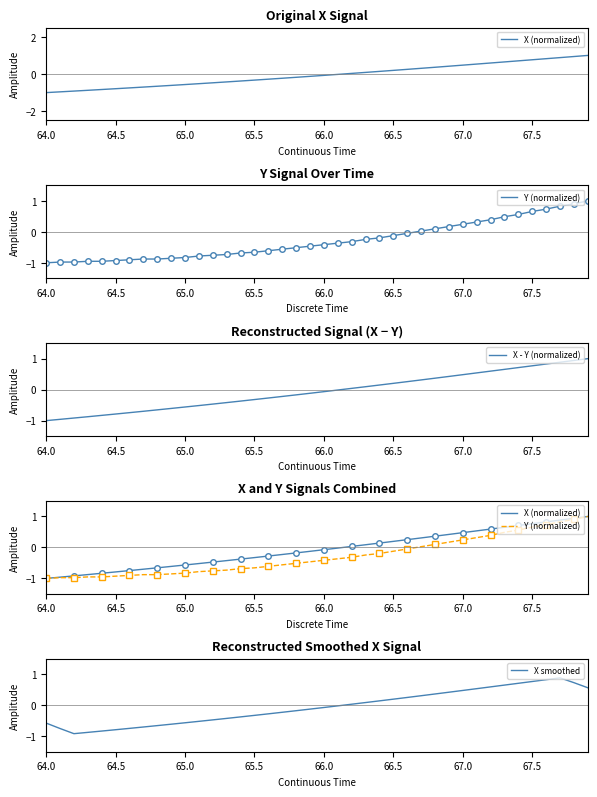

True or false: X (normalized) and Y (normalized) cross at least once.

False